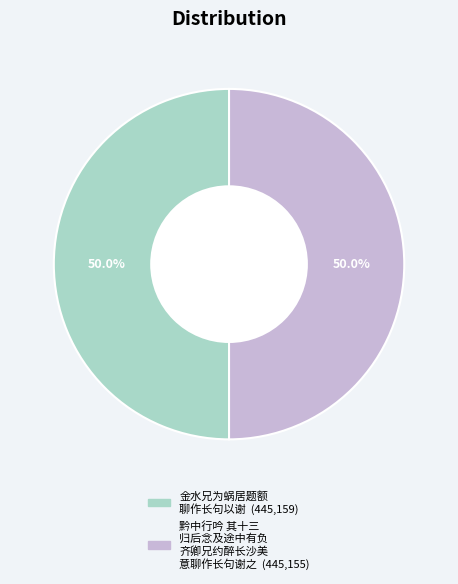

How many slices are in this pie chart?

2